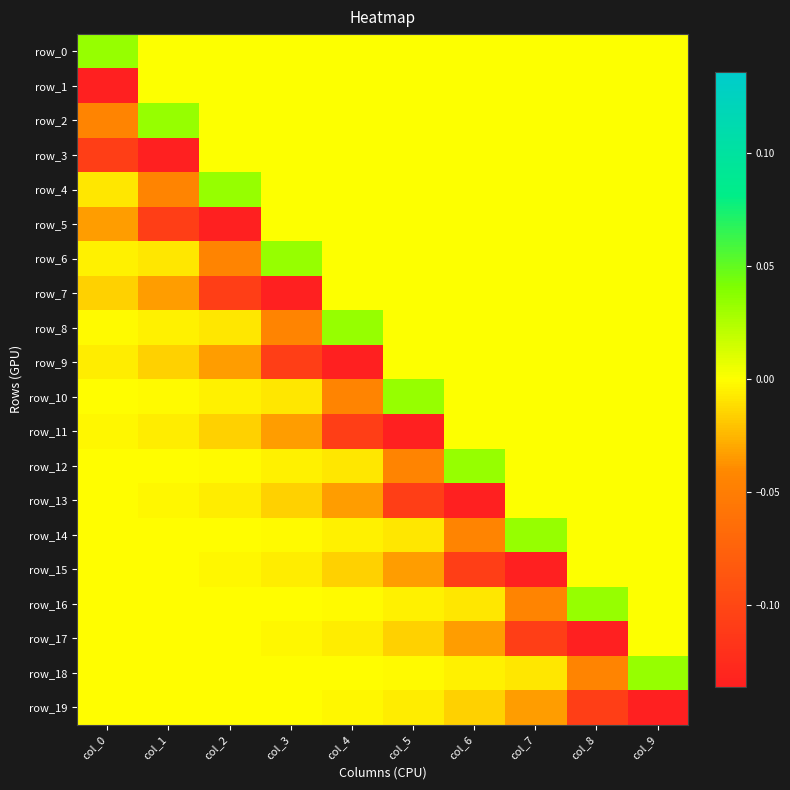

Is the value of row_10 at col_8 greater than the value of row_11 at col_5?

Yes